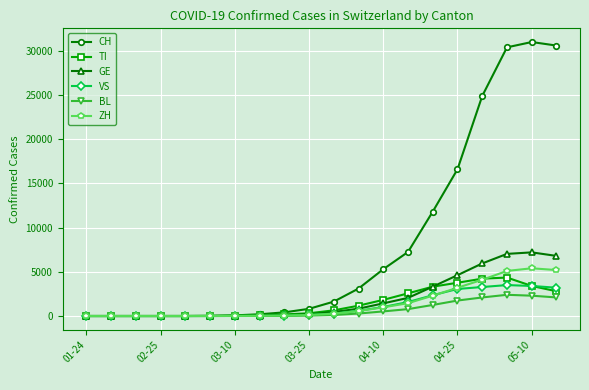

Rank the series by their maximum value, from lowest to highest.

BL, VS, TI, ZH, GE, CH